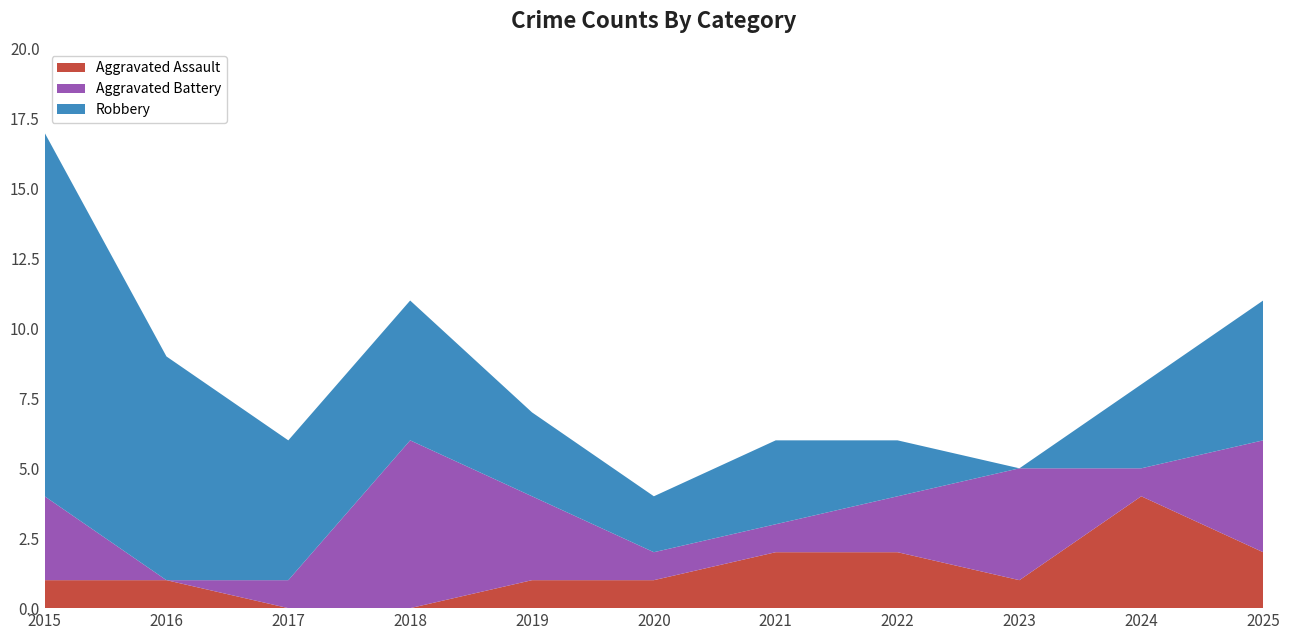

Reading left to right, extract all data points from this chart.

Aggravated Assault: 1	1	0	0	1	1	2	2	1	4	2
Aggravated Battery: 3	0	1	6	3	1	1	2	4	1	4
Robbery: 13	8	5	5	3	2	3	2	0	3	5